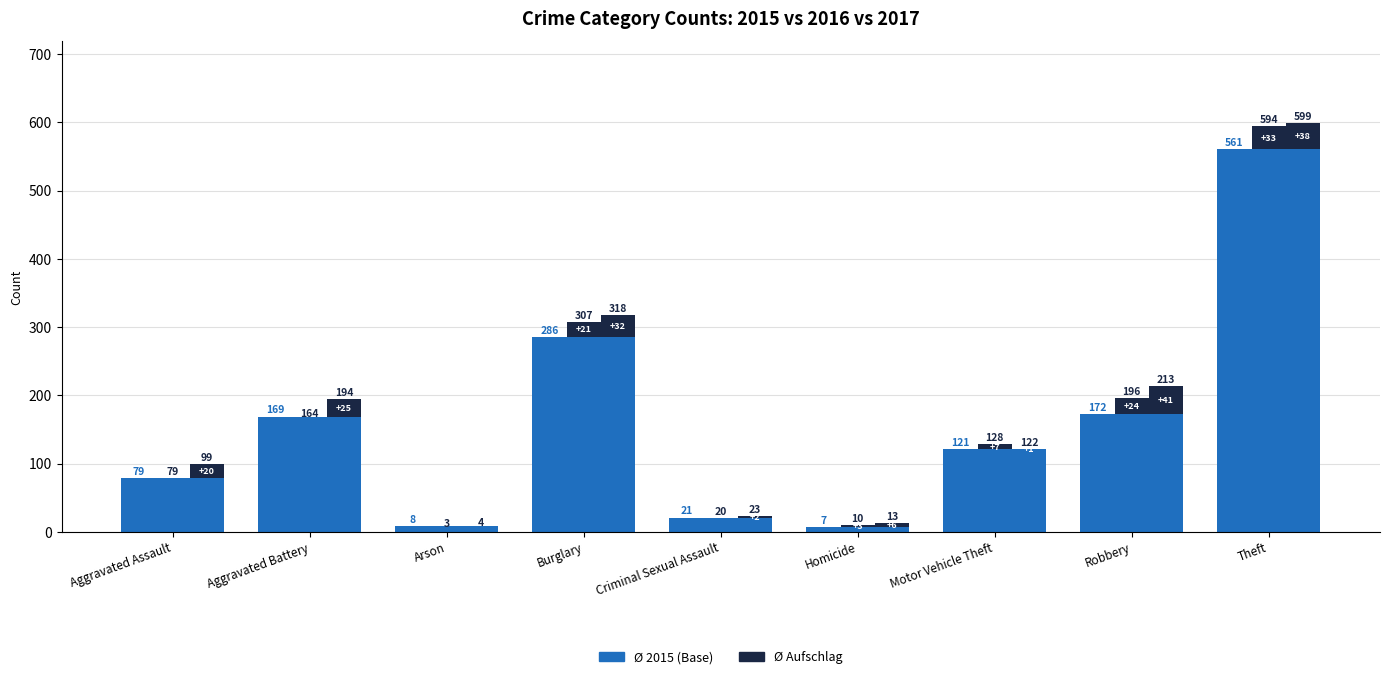

What position from the right is Theft?

1